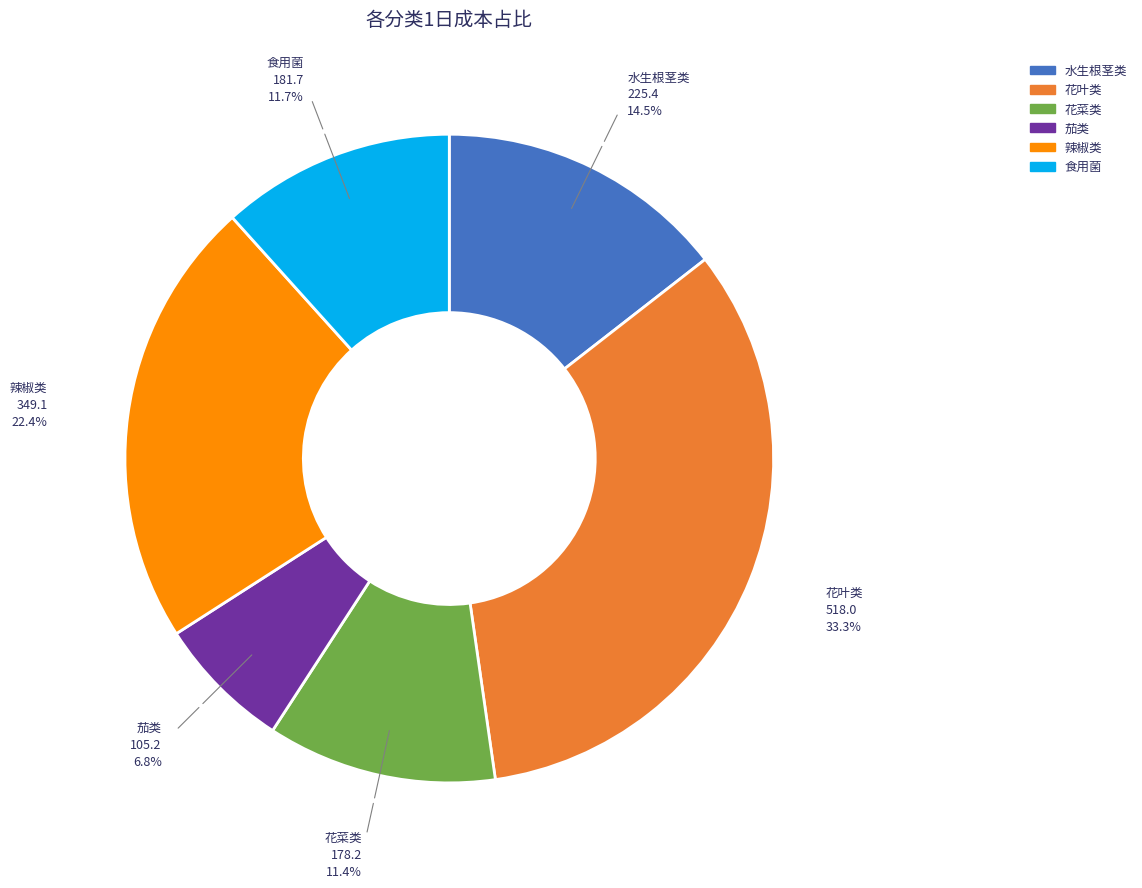

What is the total percentage of 水生根茎类 and 花菜类?

25.9%